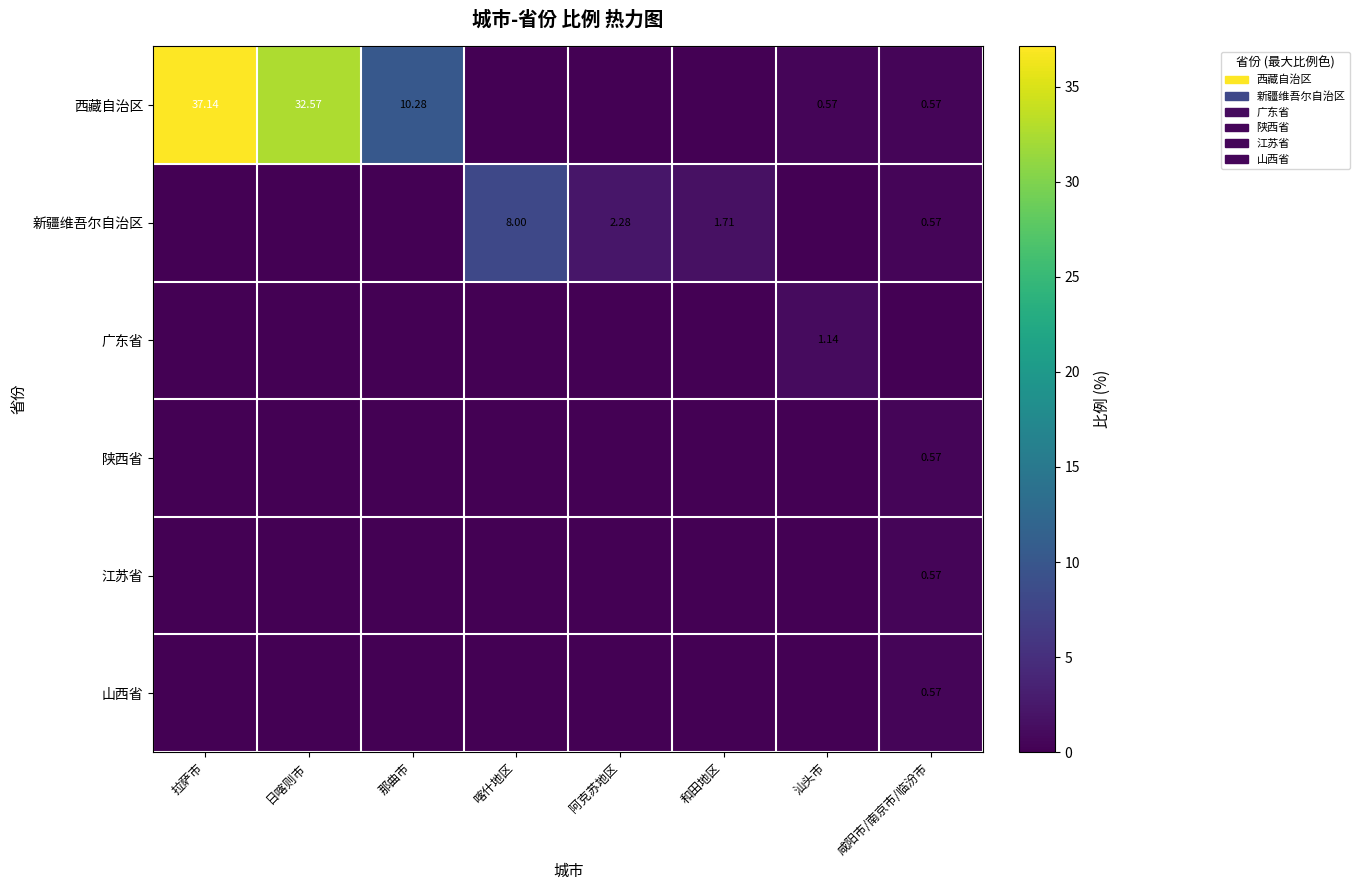

Between 拉萨市 and 咸阳市/南京市/临汾市, which series saw the biggest shift?

西藏自治区